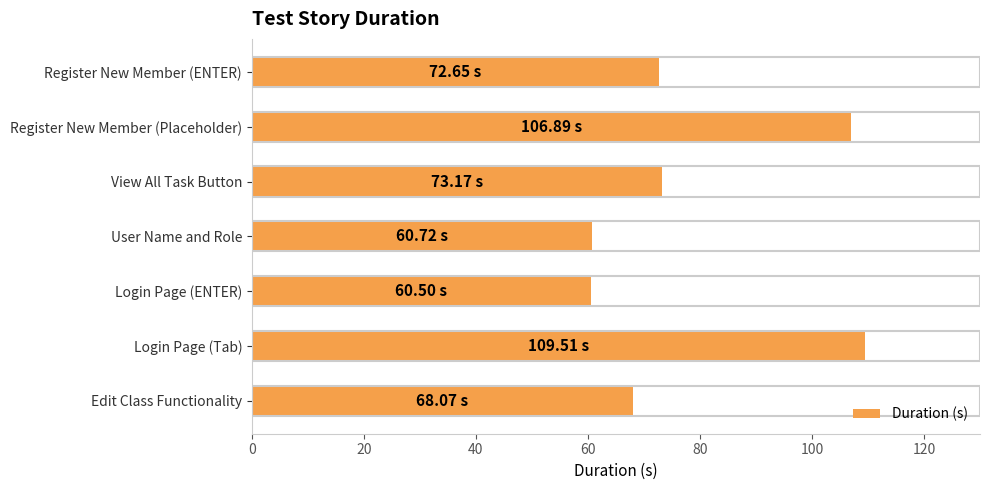

What is the difference between the maximum and second lowest values?

48.8